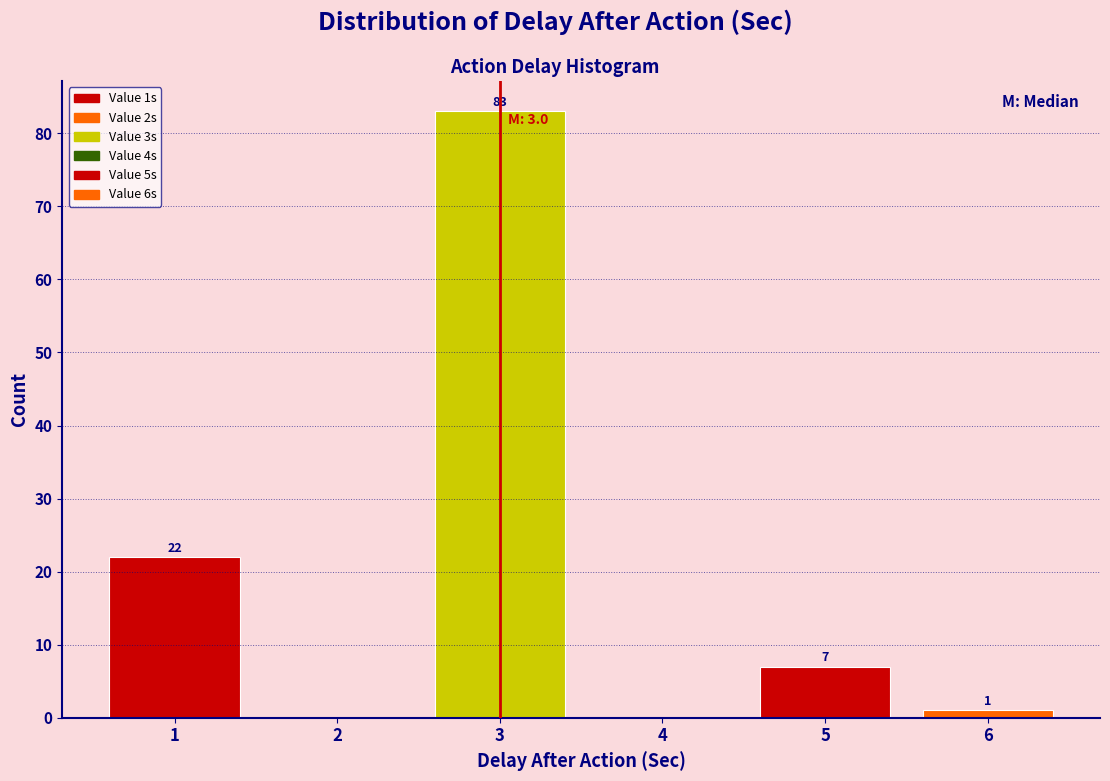

Which range on the x-axis has the tallest bar?

2.5 to 3.5